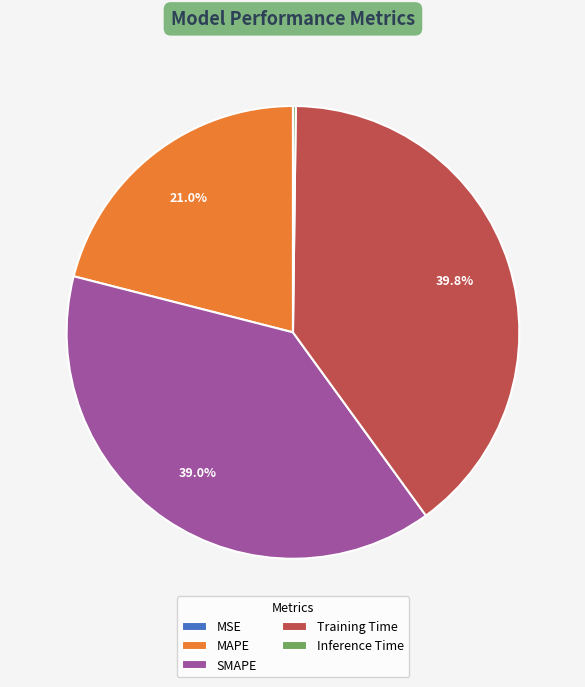

Which slice is the largest?

Training Time